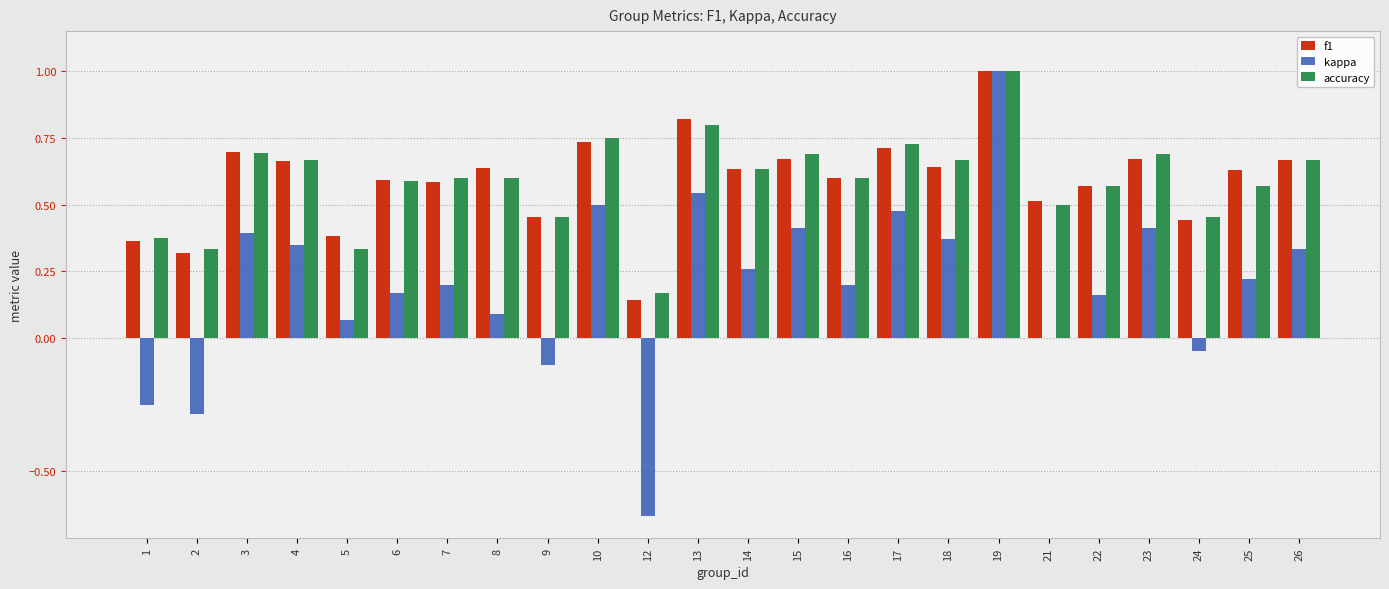

Is it true that f1 equals 0.8 at 22?

False